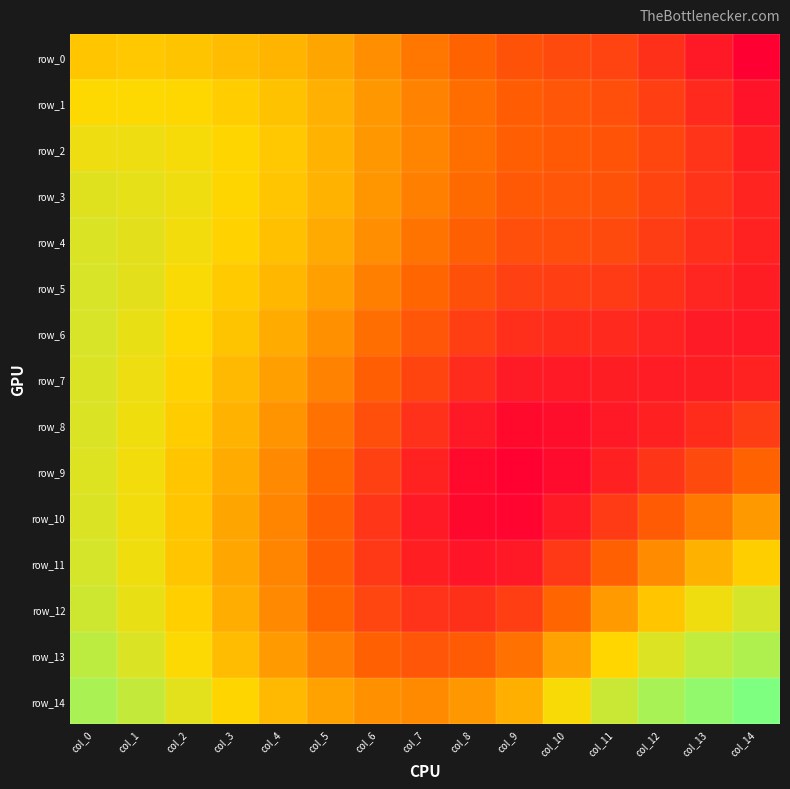

At which category is the sum across all series the highest?

col_0